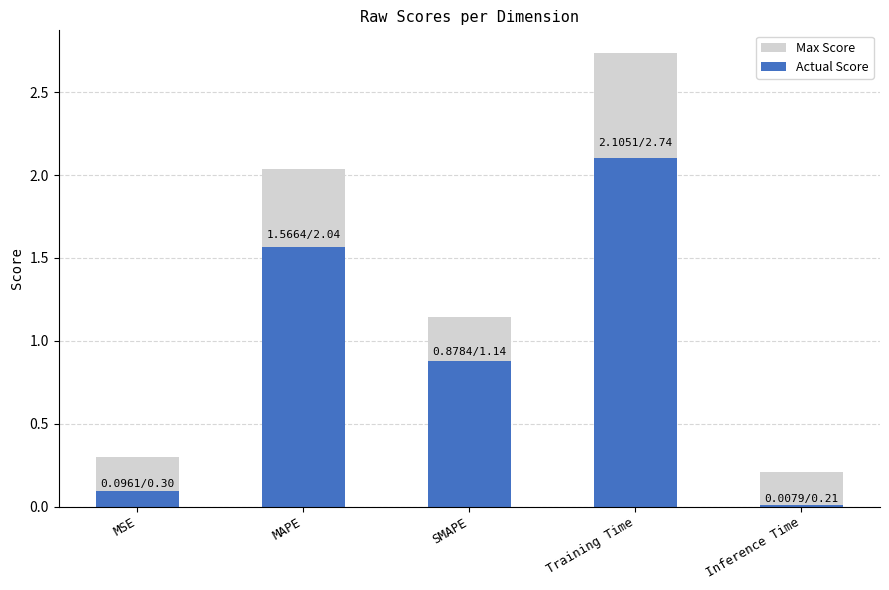

True or false: Max Score has a value of 2.7 at Training Time.

True